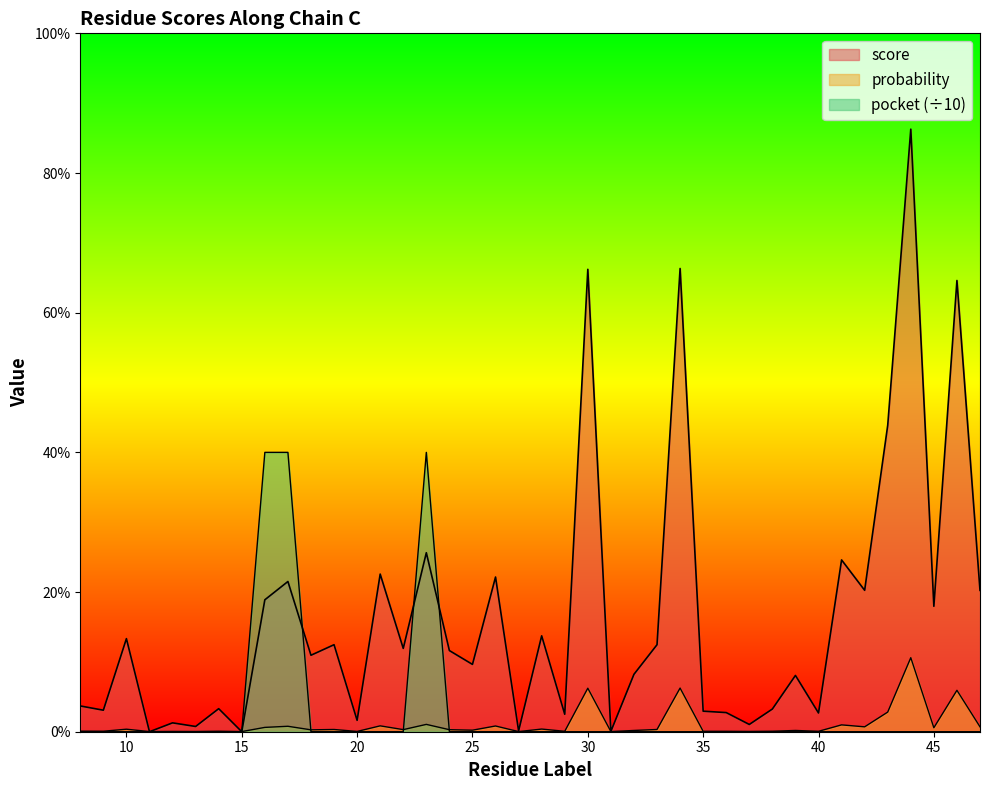

Rank the series by their maximum value, from highest to lowest.

score, pocket, probability